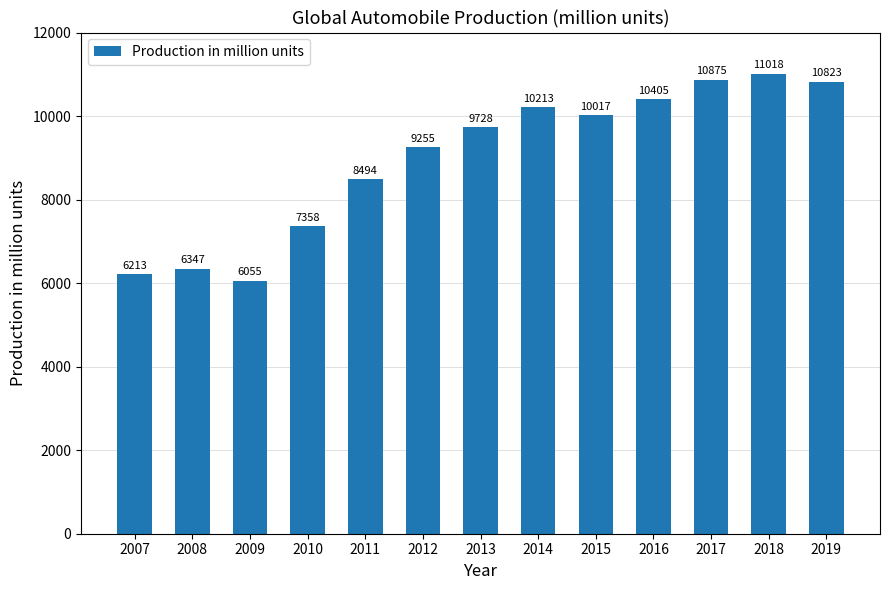

What is the change in value from 2009 to 2015?

+3962